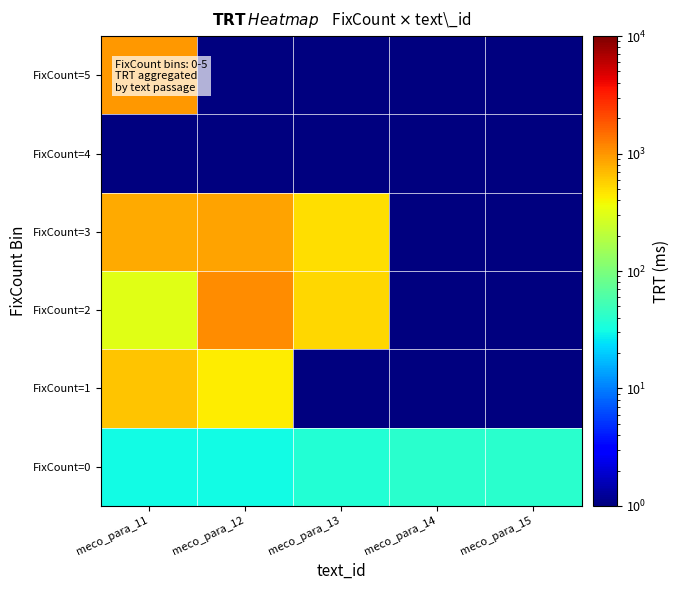

At which category is the sum across all series the highest?

meco_para_11